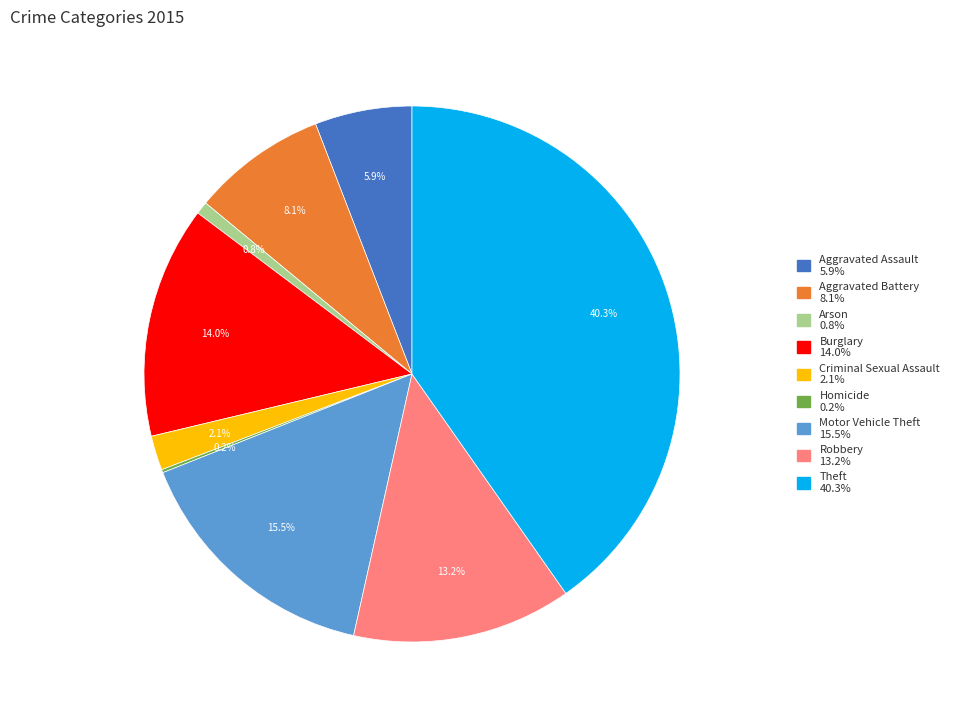

Approximately how many times larger is the value at Motor Vehicle Theft compared to Arson?

20.5